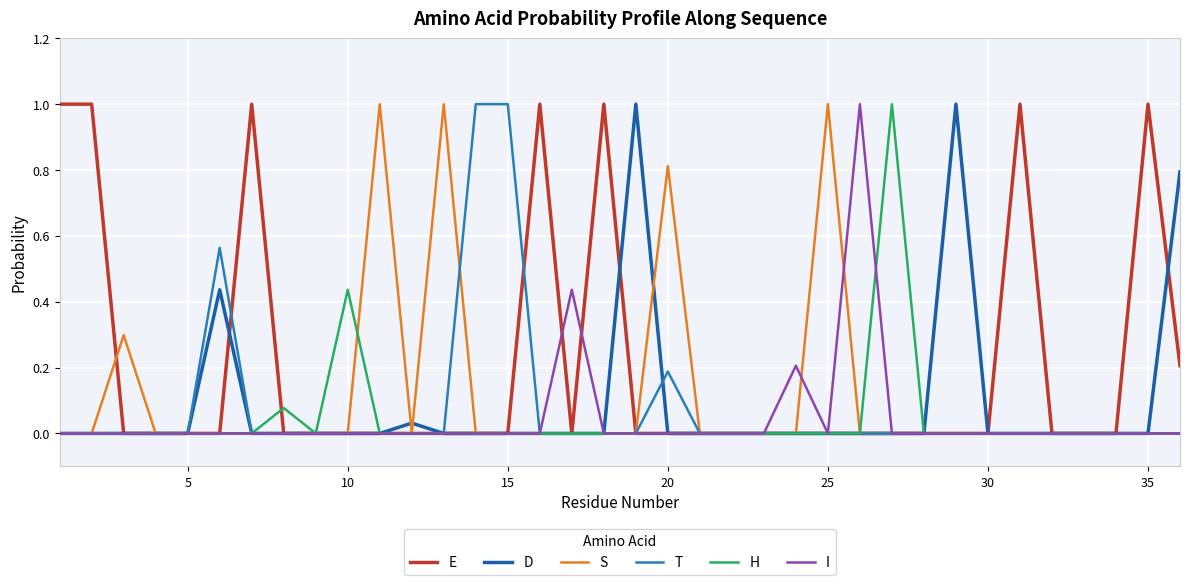

What is the maximum value shown in the chart?

1.0